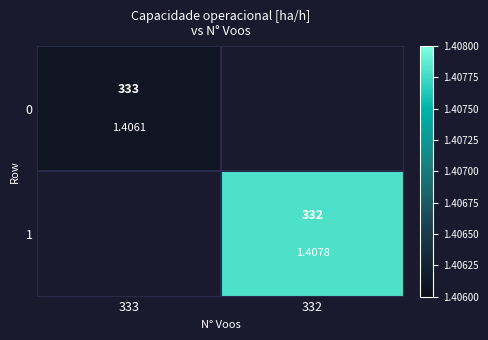

What is the maximum value shown in the chart?

1.4